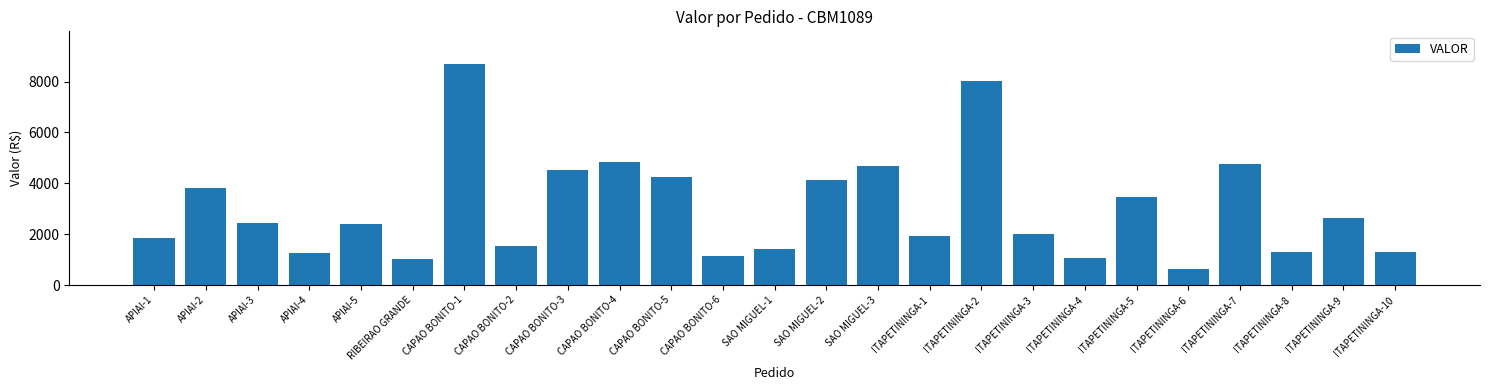

Which label corresponds to the smallest value in the chart?

ITAPETININGA-6